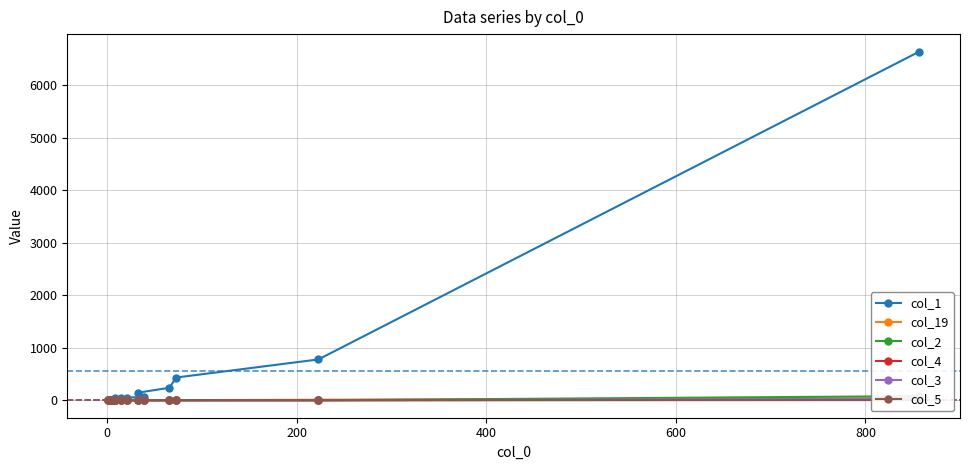

The col_3 series shows 0 at 200. True or false?

True